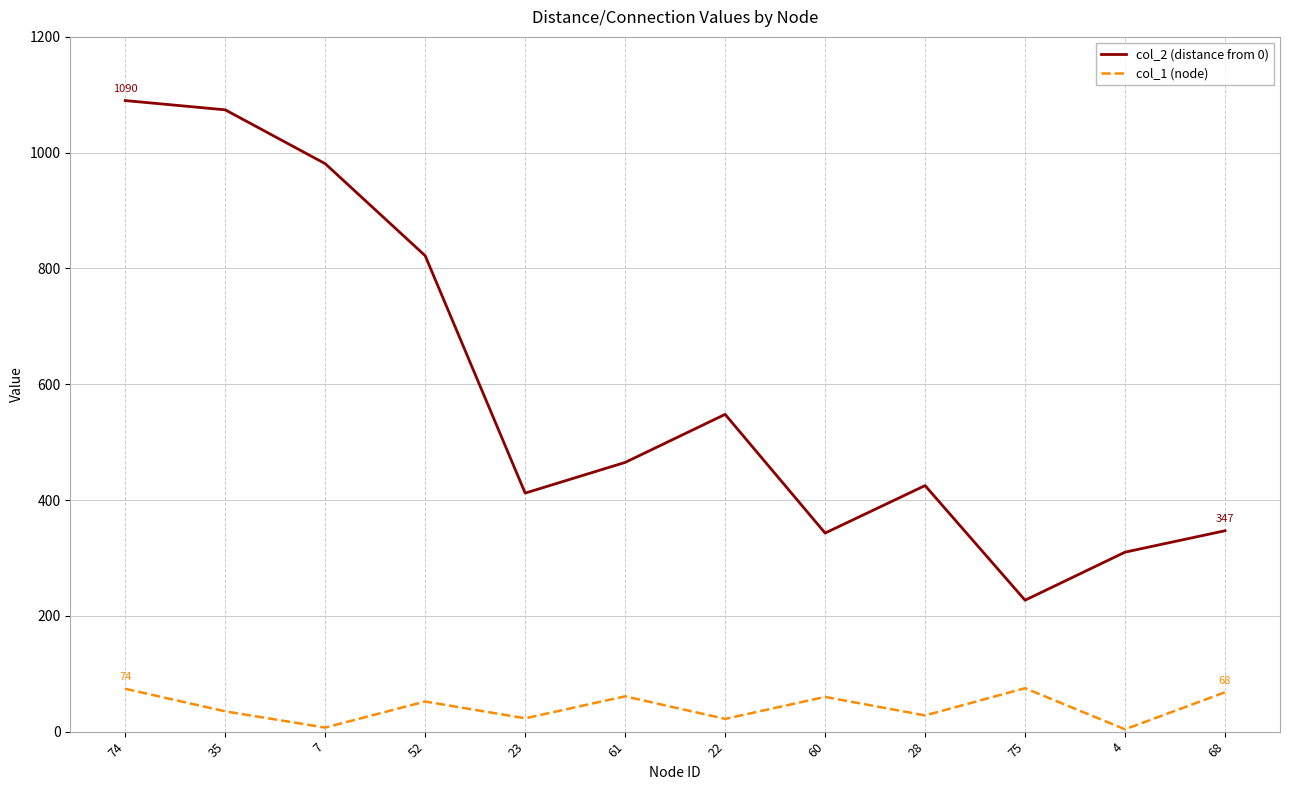

Rank the series by their average value, from lowest to highest.

col_1 (node), col_2 (distance from 0)